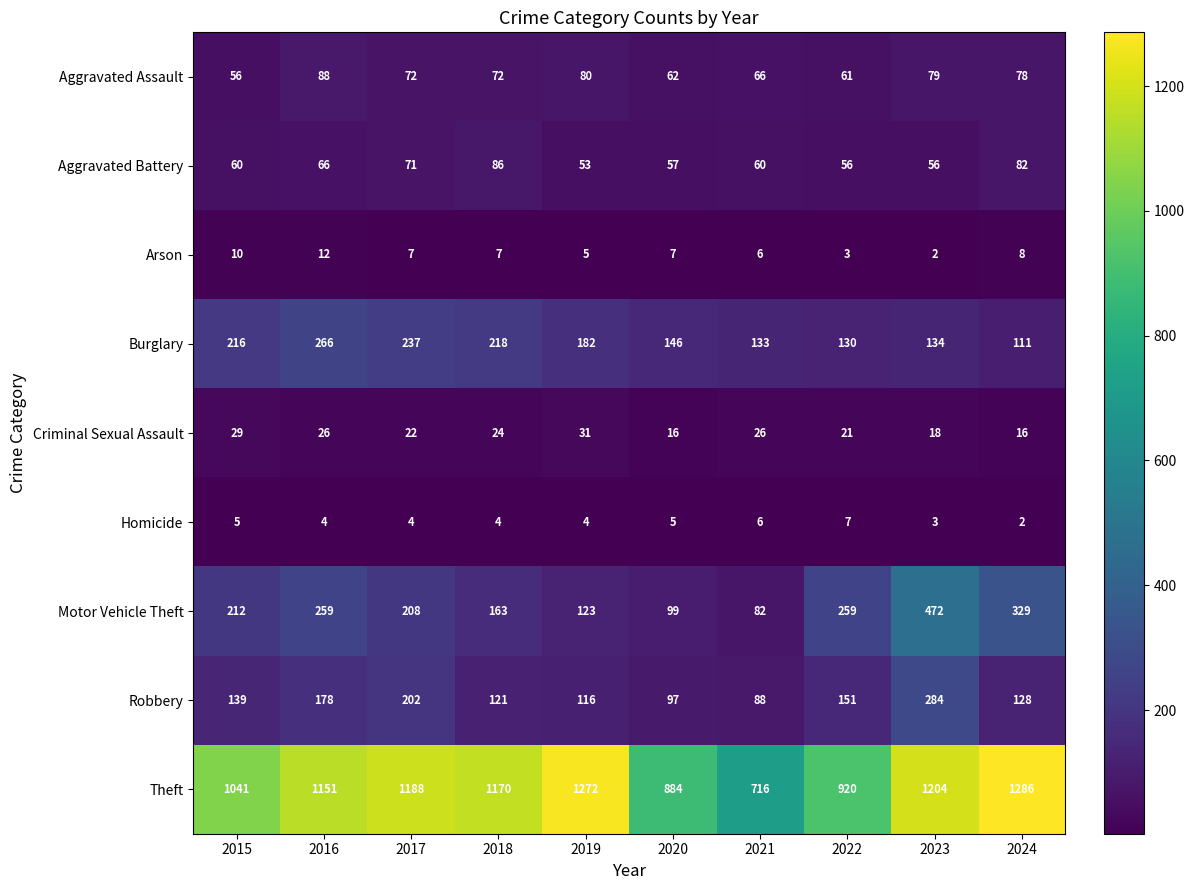

What is the sum of the Robbery values at 2015 and 2016?

317